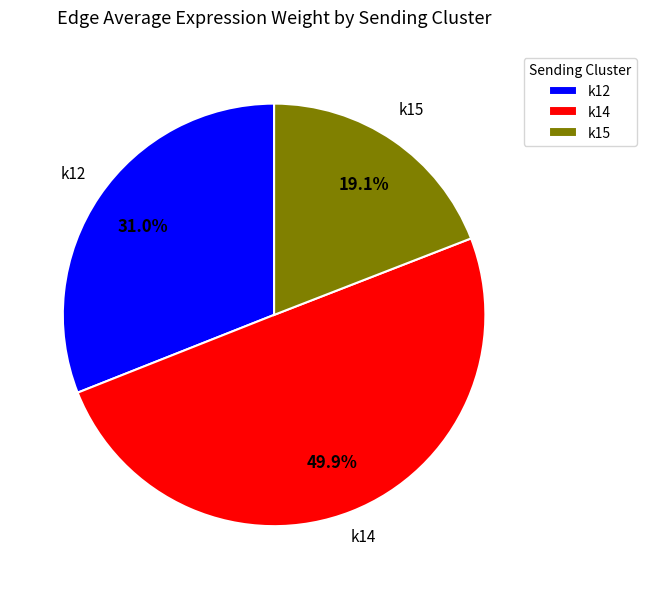

Rank the categories by value from lowest to highest.

k15, k12, k14